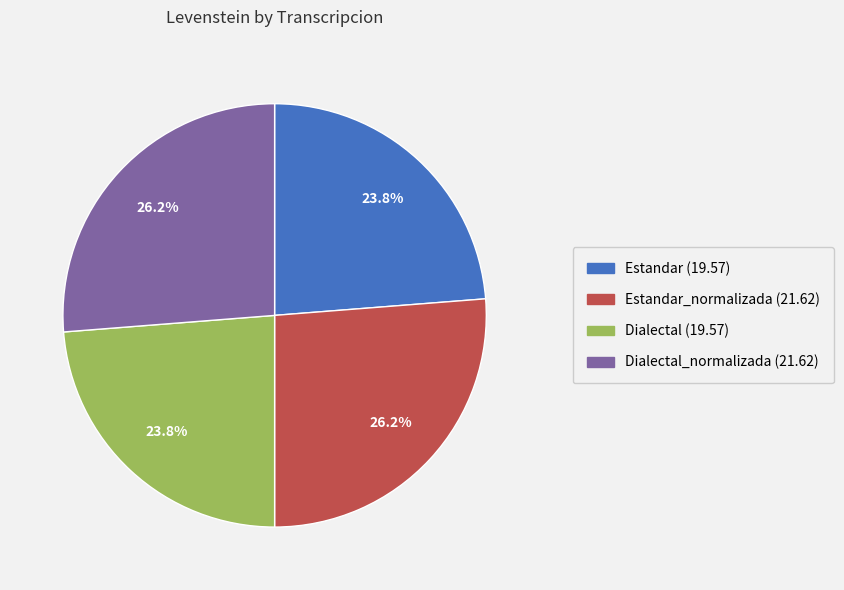

Does any single category account for the majority?

No